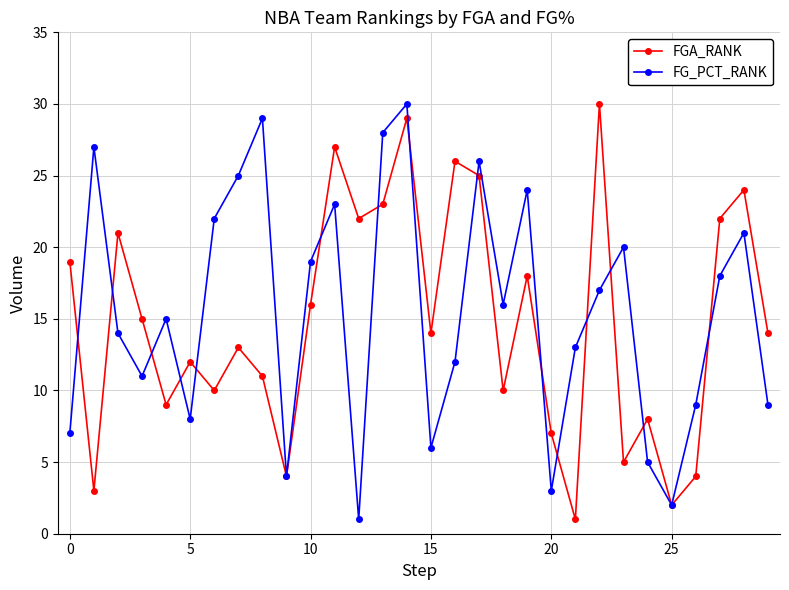

What is the value of the FGA_RANK point at the 5th from the left?

9